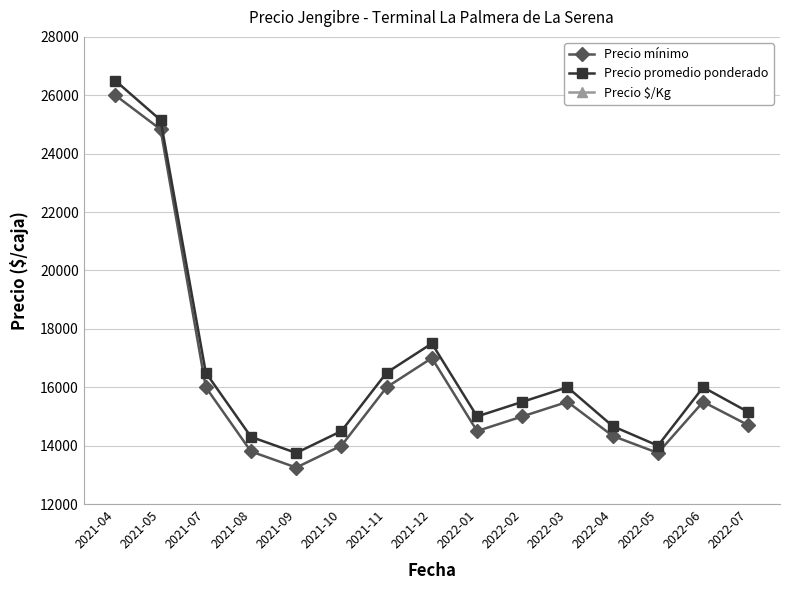

What are all the series names shown in the legend?

Precio mínimo, Precio promedio ponderado, Precio $/Kg